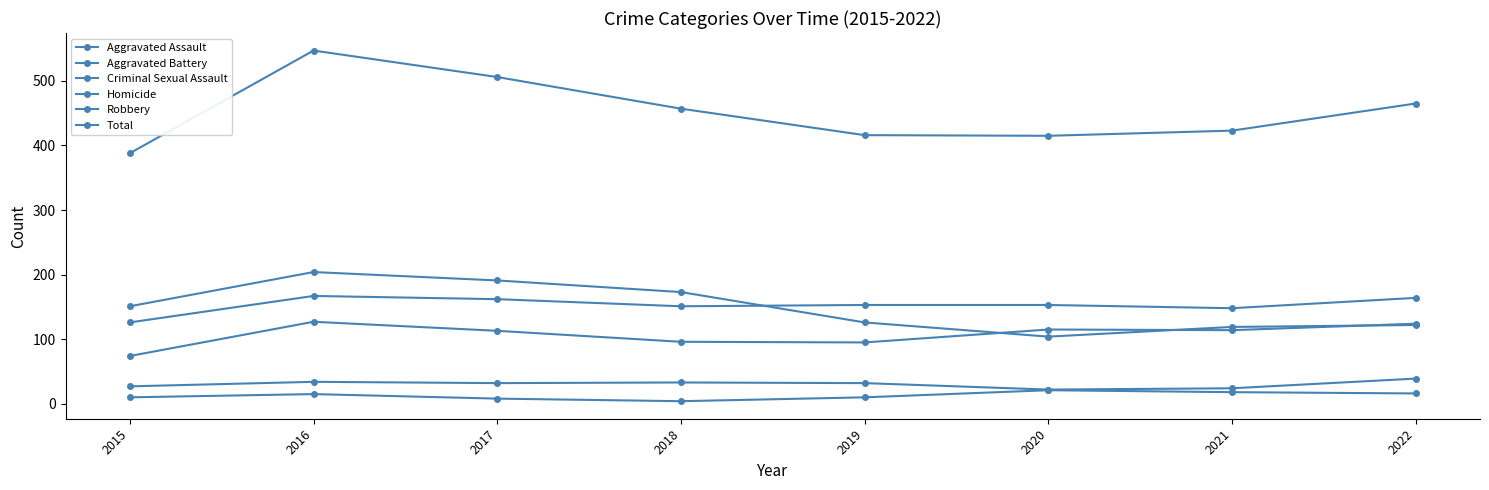

How many values in the Total series are below 457?

4